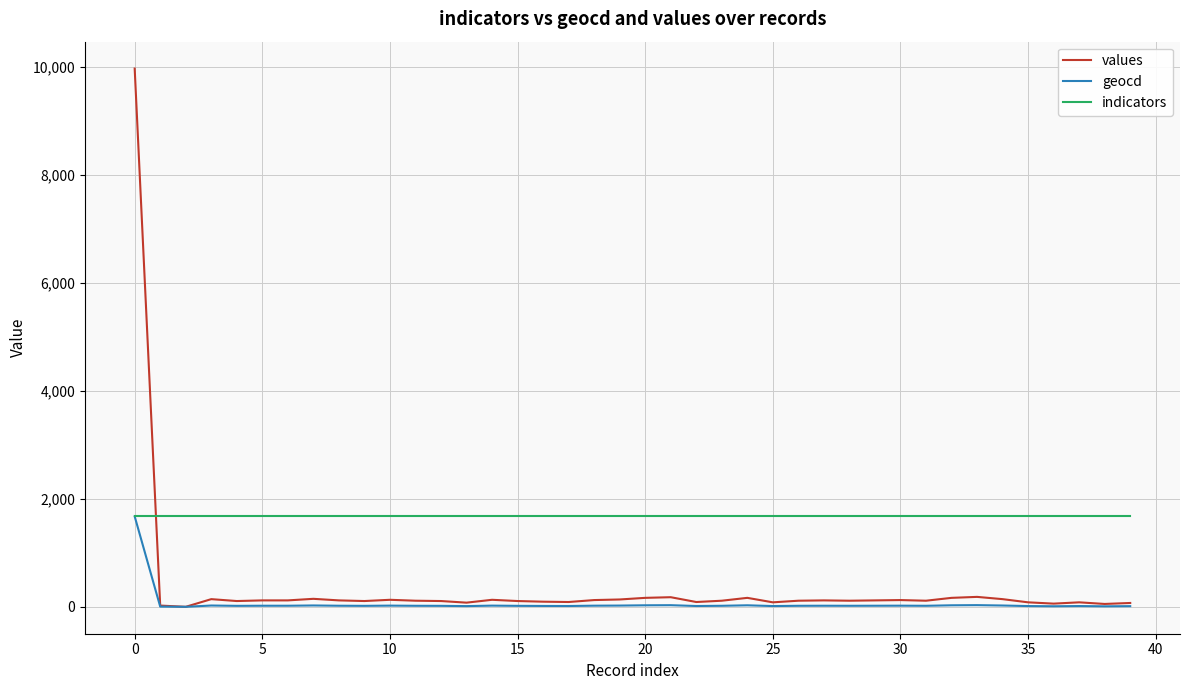

What is the difference between the maximum and minimum values in the geocd series?

1676